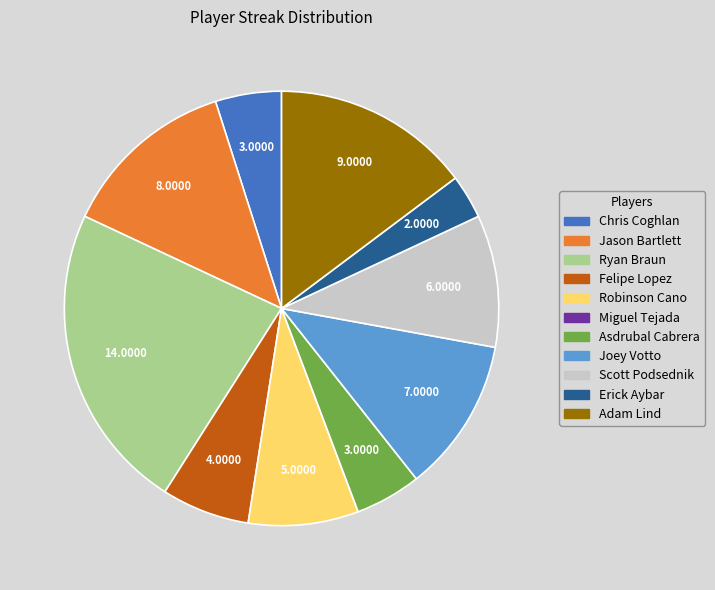

Between Erick Aybar and Robinson Cano, which is larger?

Robinson Cano